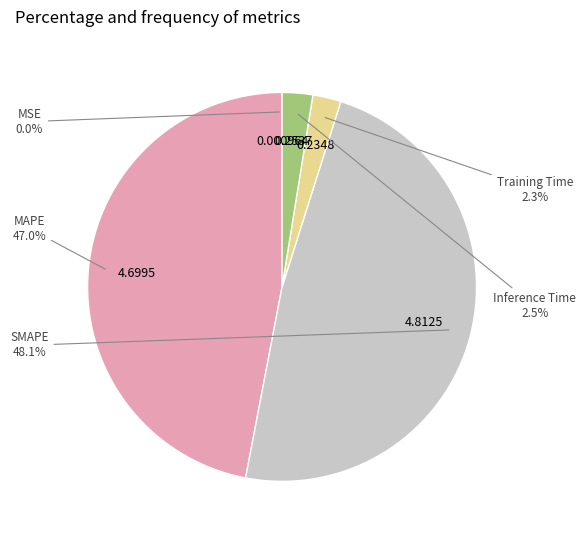

What is the largest slice in the pie chart?

SMAPE